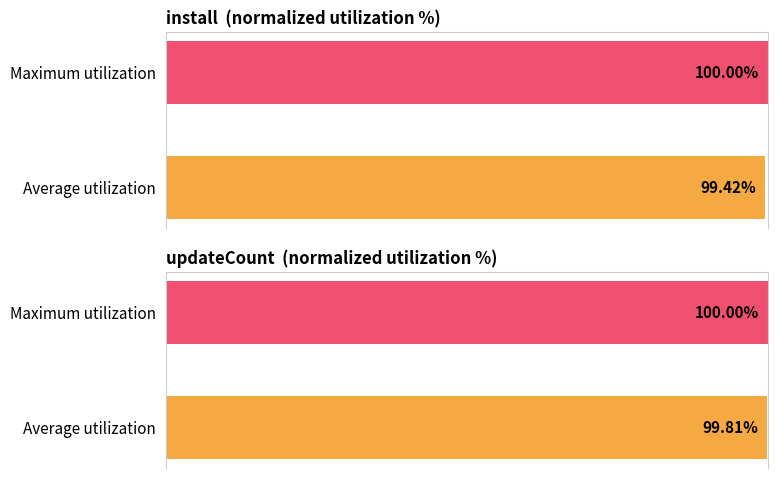

Rank the series by their average value, from highest to lowest.

updateCount, install